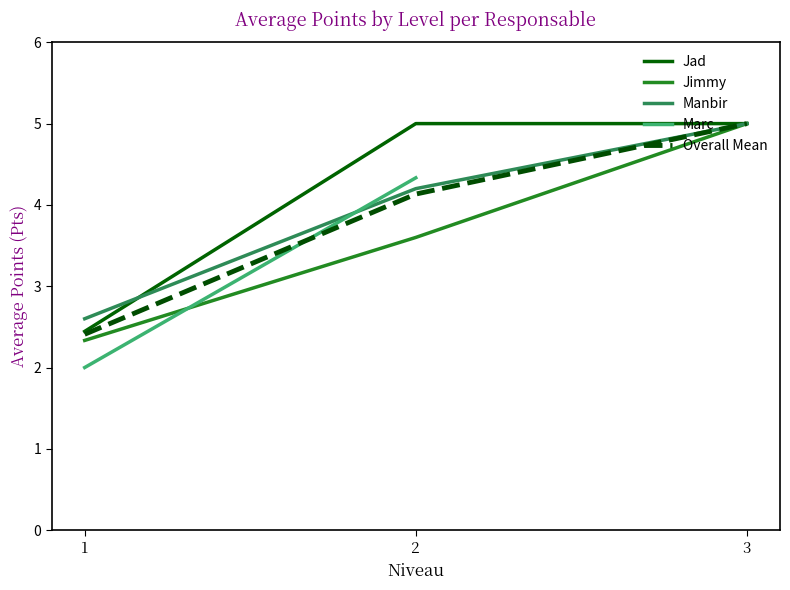

The value of Overall Mean at 3 is 3.1. True or false?

False